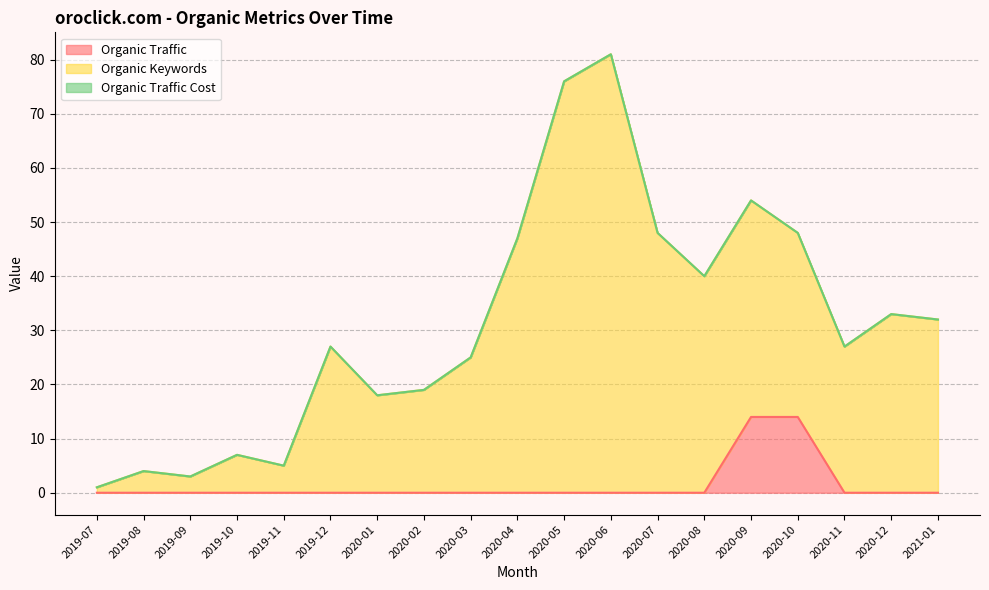

The value of Organic Traffic at 2020-06 is -5. True or false?

False